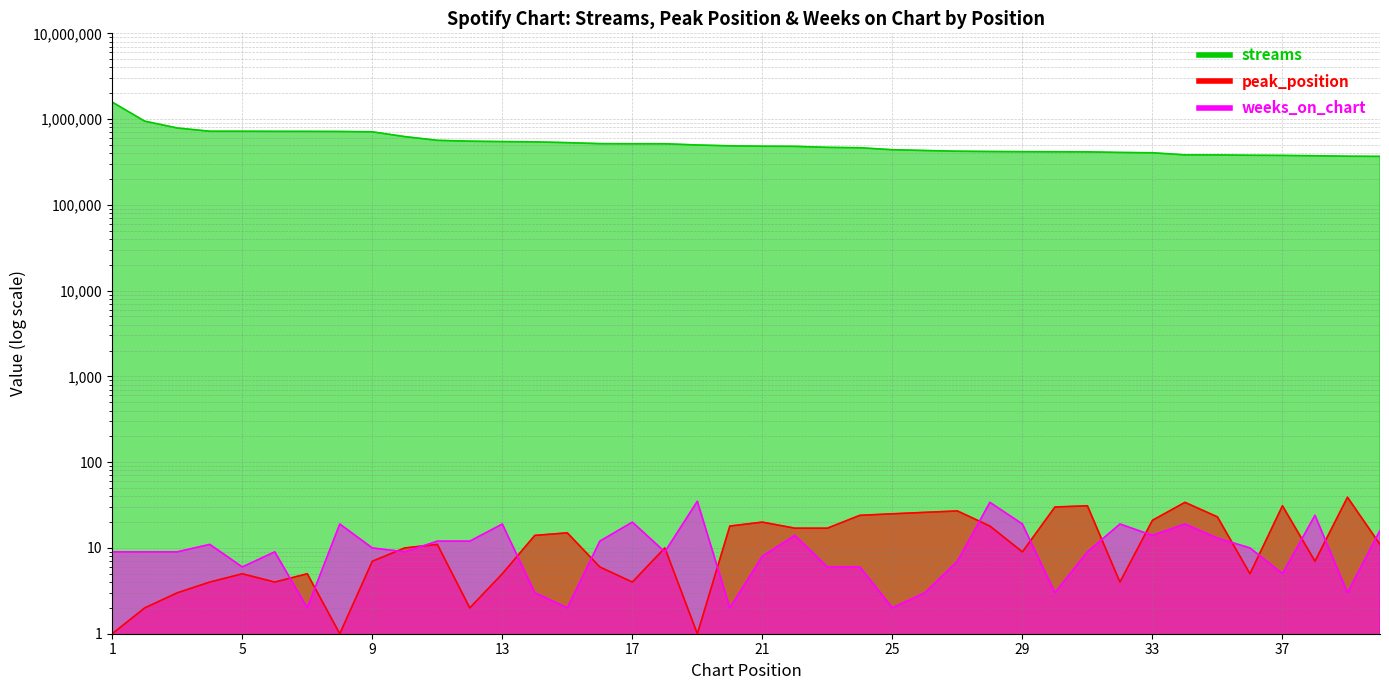

Which series has the widest spread of values?

streams